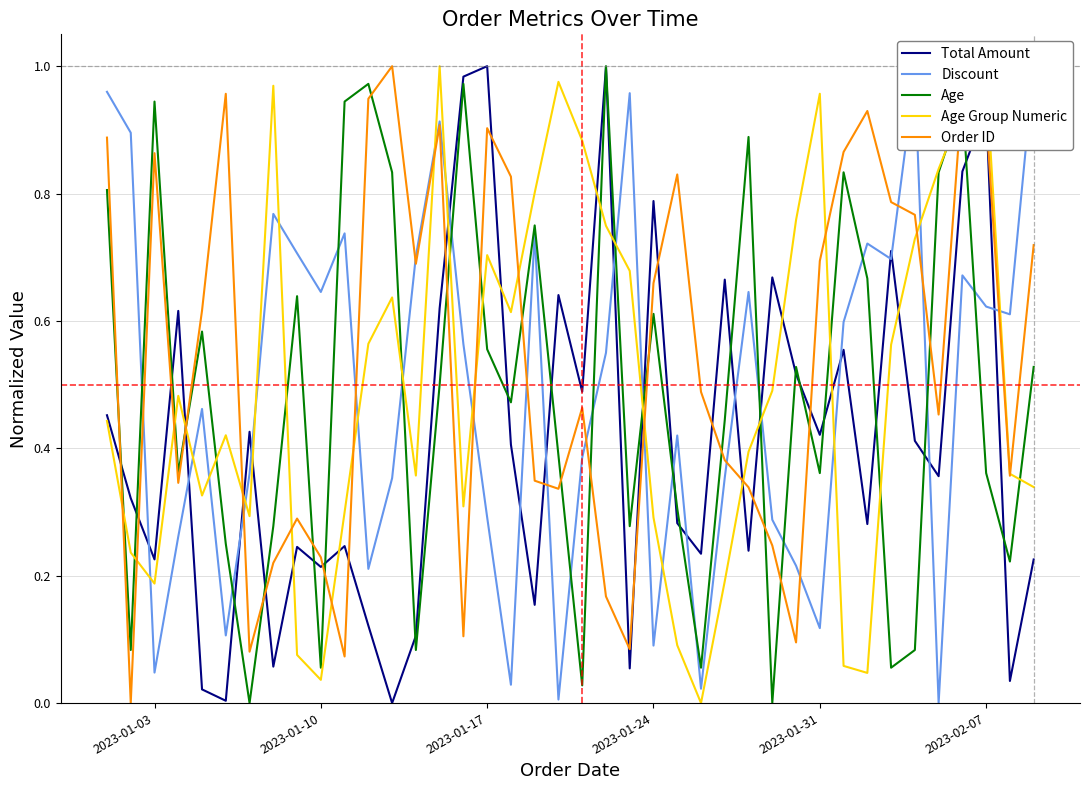

Which series has the largest total across all categories?

Order ID